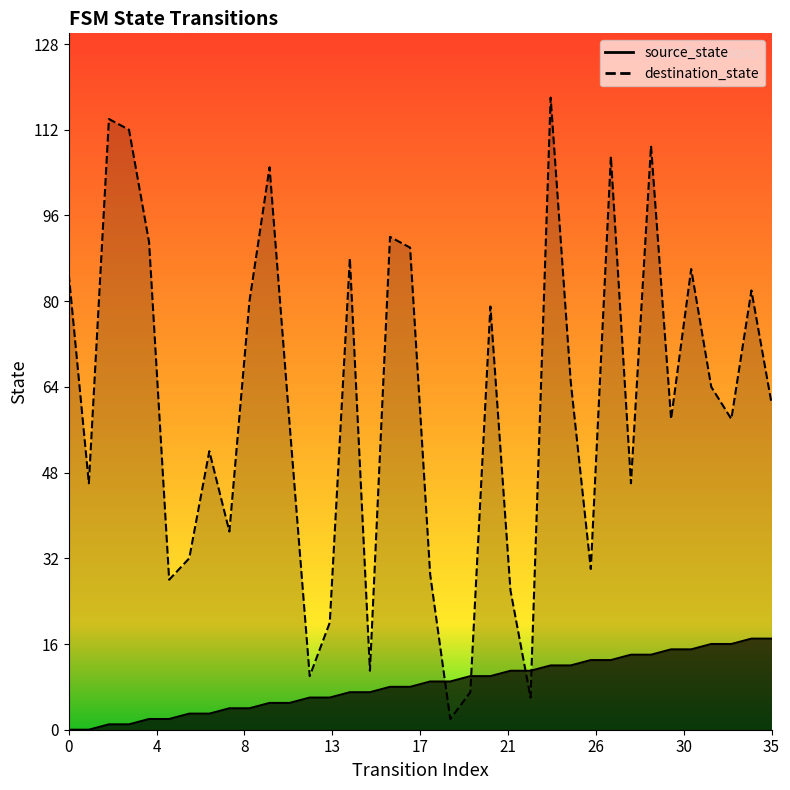

At which label is destination_state closest to 60?

35